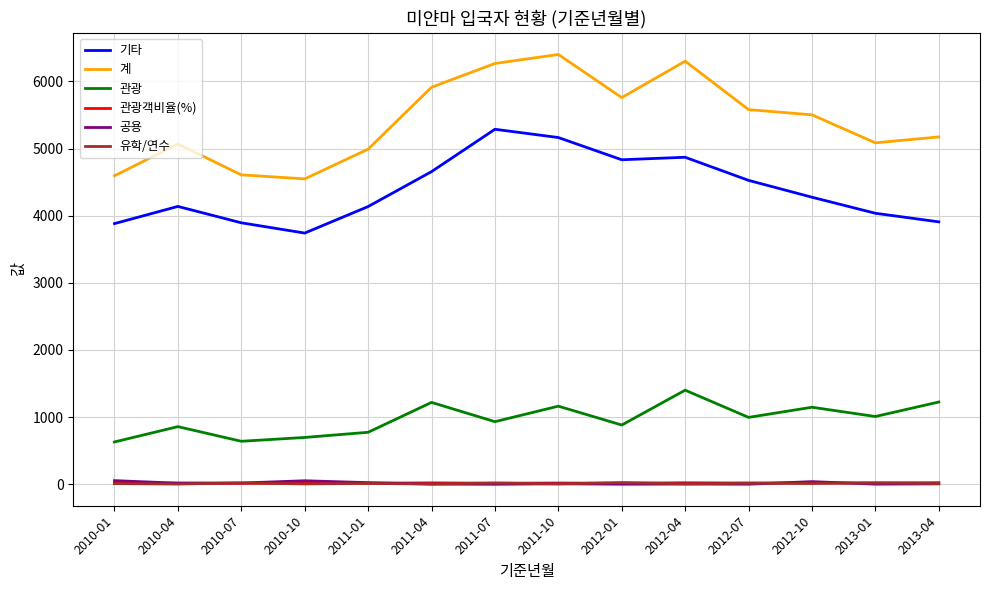

True or false: 관광 and 관광객비율(%) intersect in this chart.

False